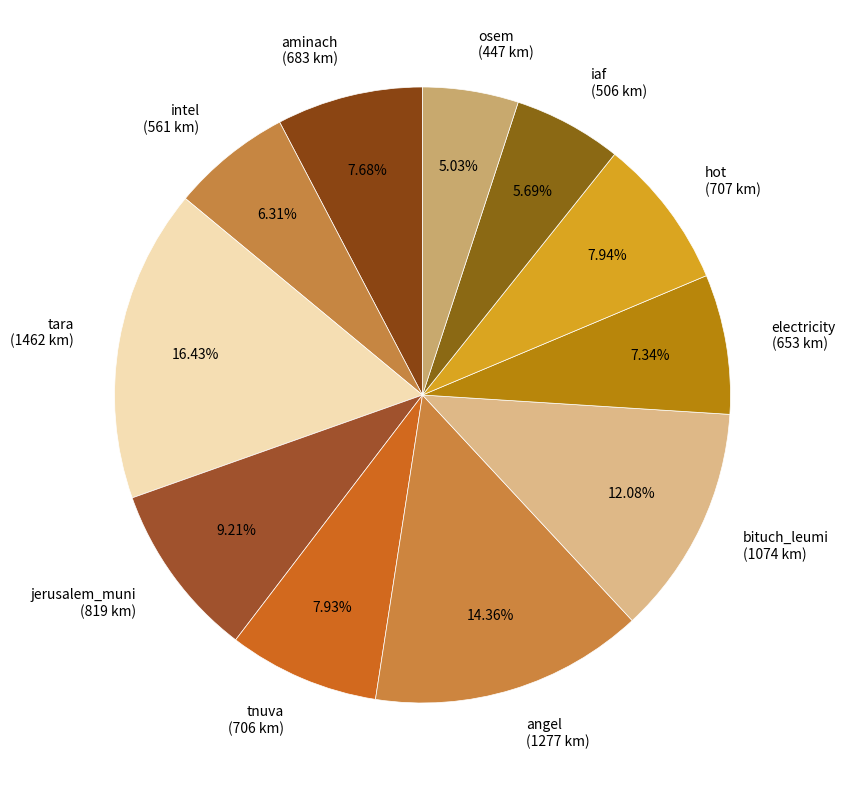

What is the total percentage of iaf and tara?

22.1%